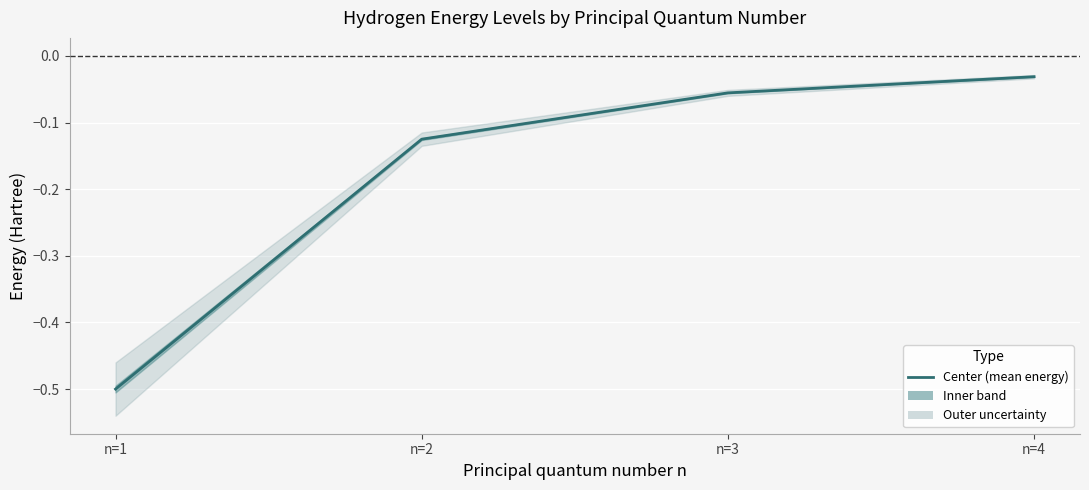

At which label is the value closest to 0?

n=4